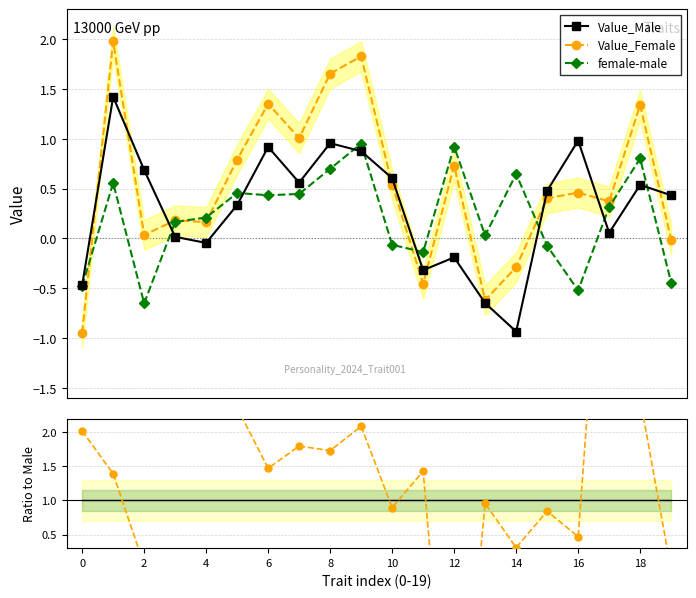

At how many categories does at least one series exceed -3?

20